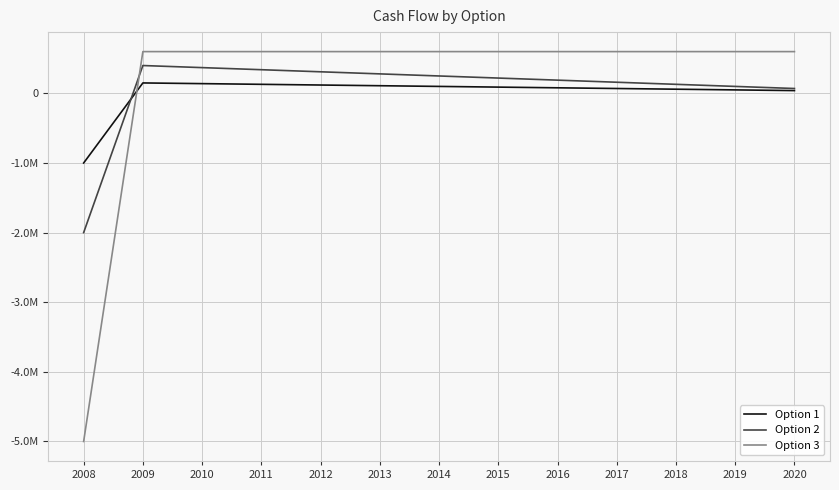

What is the difference between the Option 3 values at 2011 and 2008?

5600000